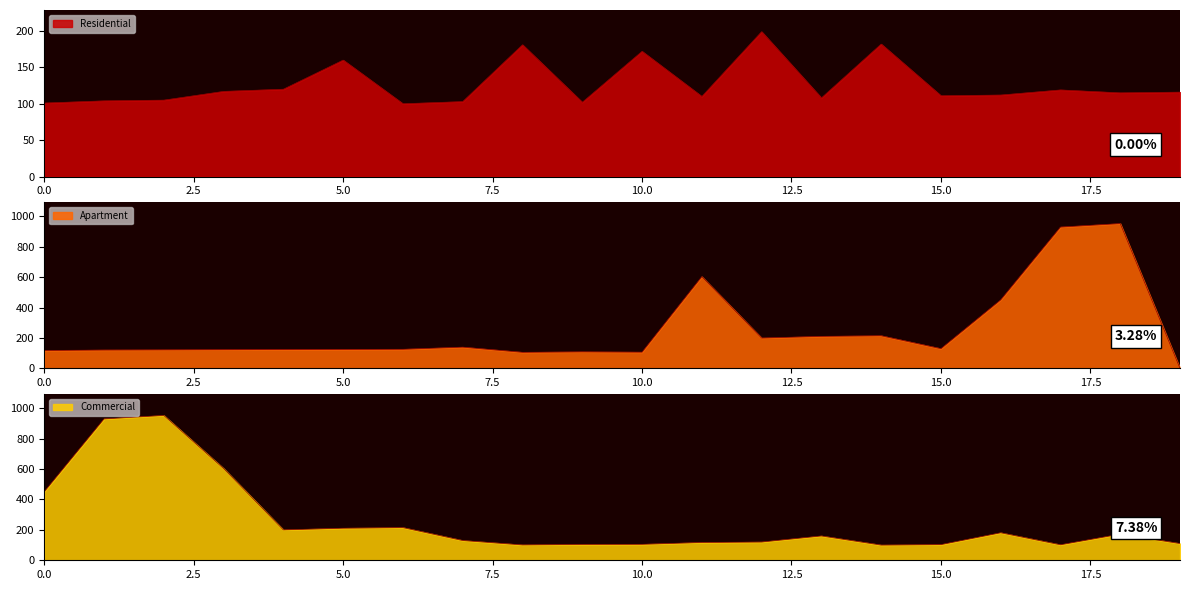

What are all the series names shown in the legend?

Residential, Apartment, Commercial